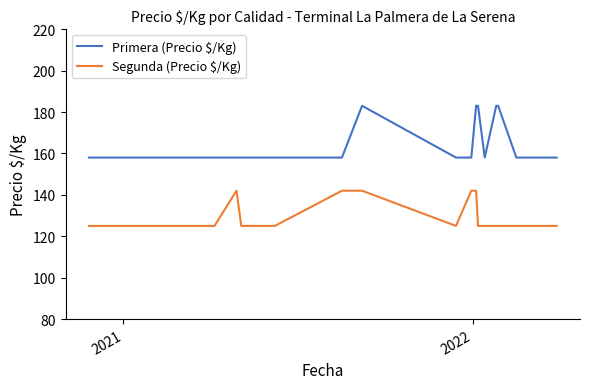

Reading left to right, what are all the values shown in this chart?

Primera (Precio $/Kg): 158	158	158	158	158	158	158	158	158	183	158	158	183	183	158	183	183	158	158	158
Segunda (Precio $/Kg): 125	125	125	125	125	142	125	125	142	142	125	142	142	125	125	125	125	125	125	125